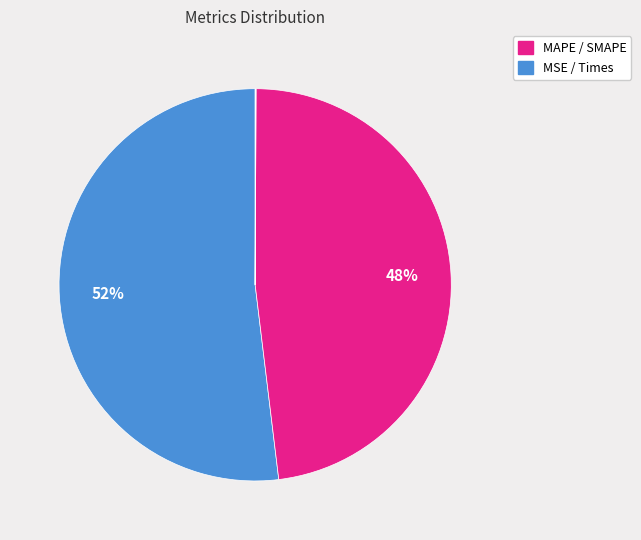

To the nearest percent, what is the average slice percentage?

20%